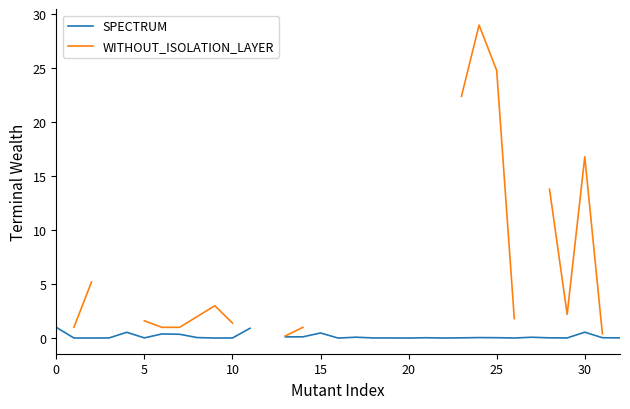

Between 9 and 29, which series saw the biggest shift?

WITHOUT_ISOLATION_LAYER